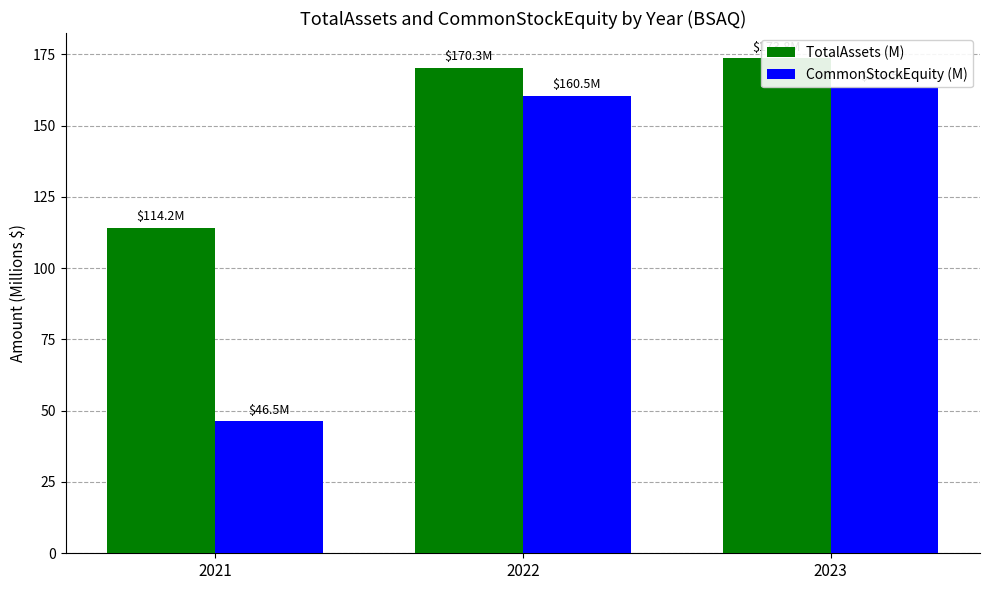

What is the spread (max minus min) of values at 2023?

10.3